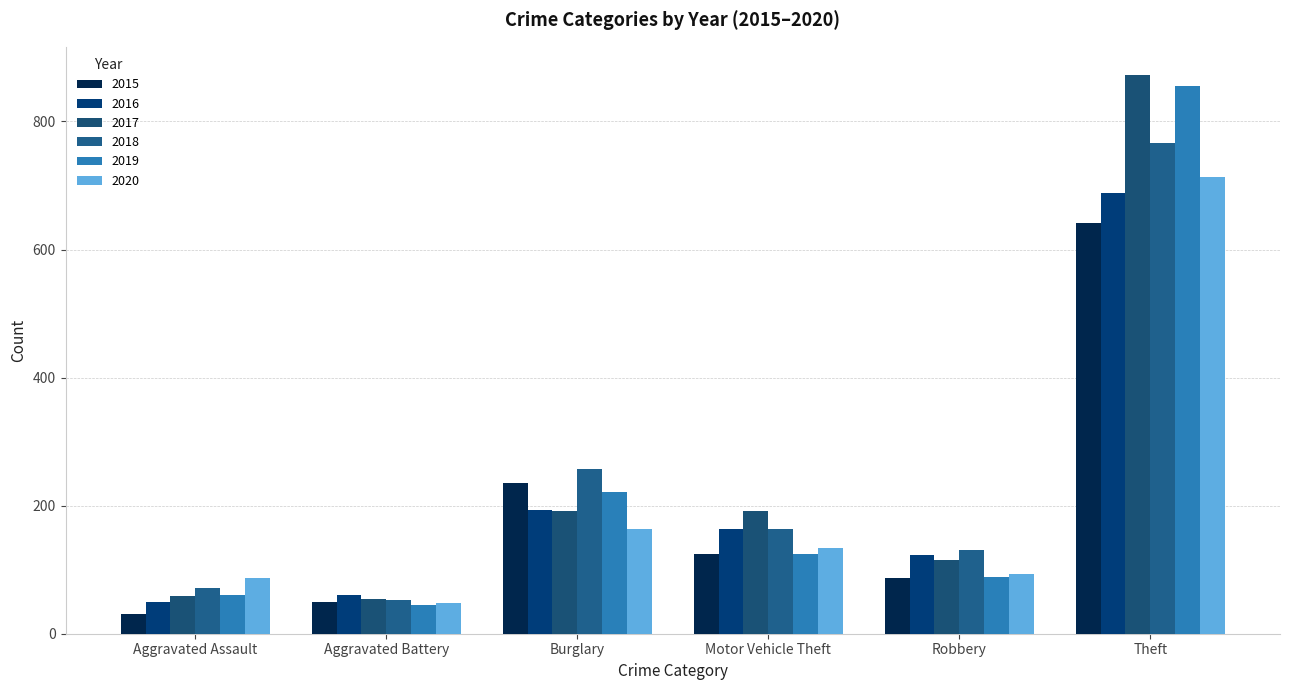

At which label does 2016 reach its minimum?

Aggravated Assault